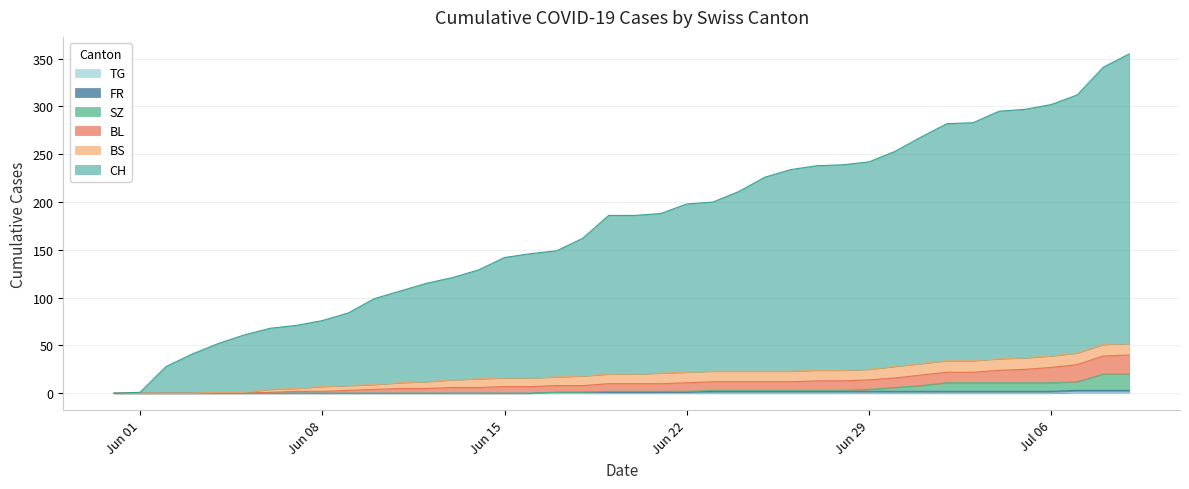

Is the value of BL at Jun 15 greater than the value of TG at 23?

No